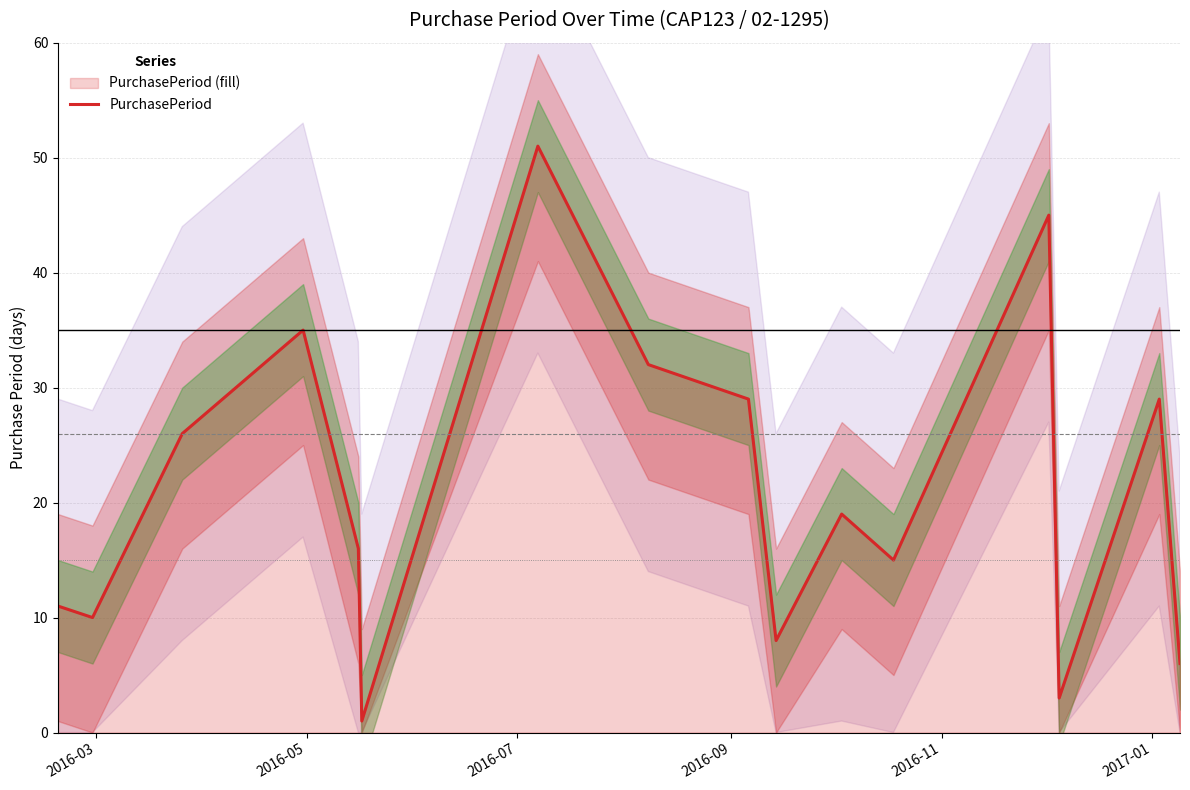

What is the highest value of the PurchasePeriod series?

51